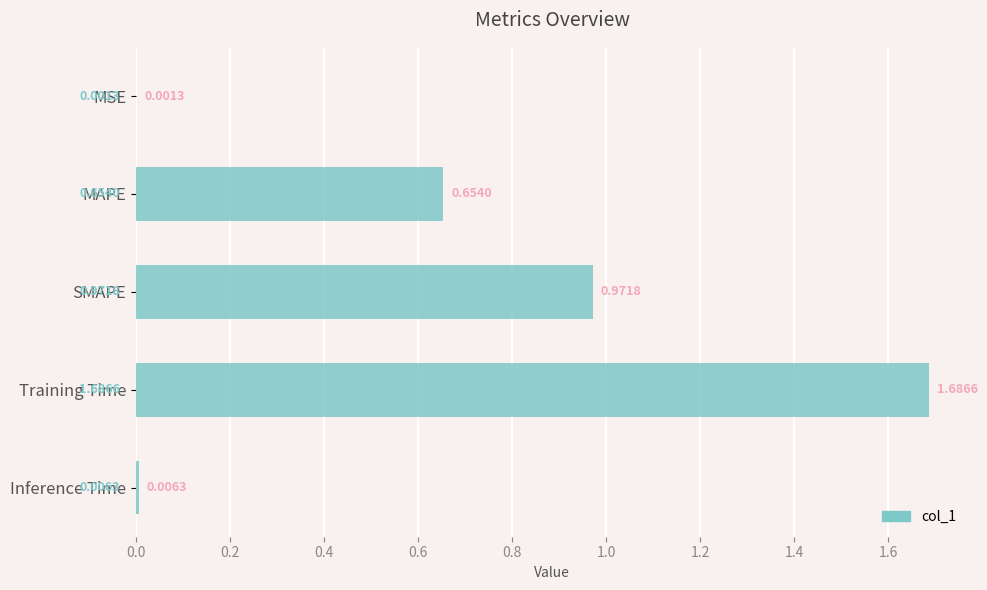

At which category does the chart reach its peak across all series?

Training Time